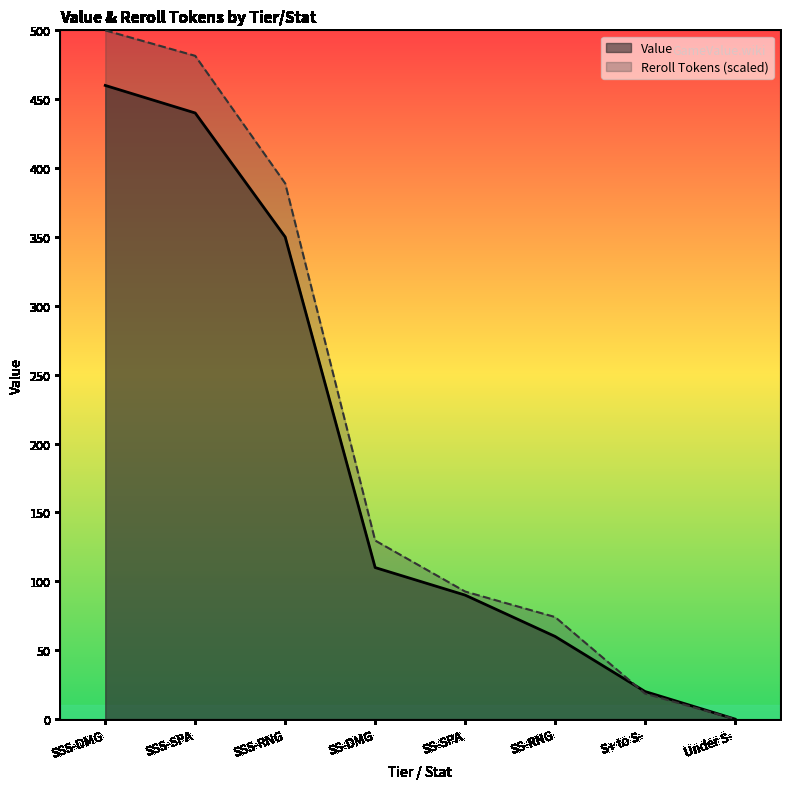

True or false: Value and Reroll Tokens intersect in this chart.

True